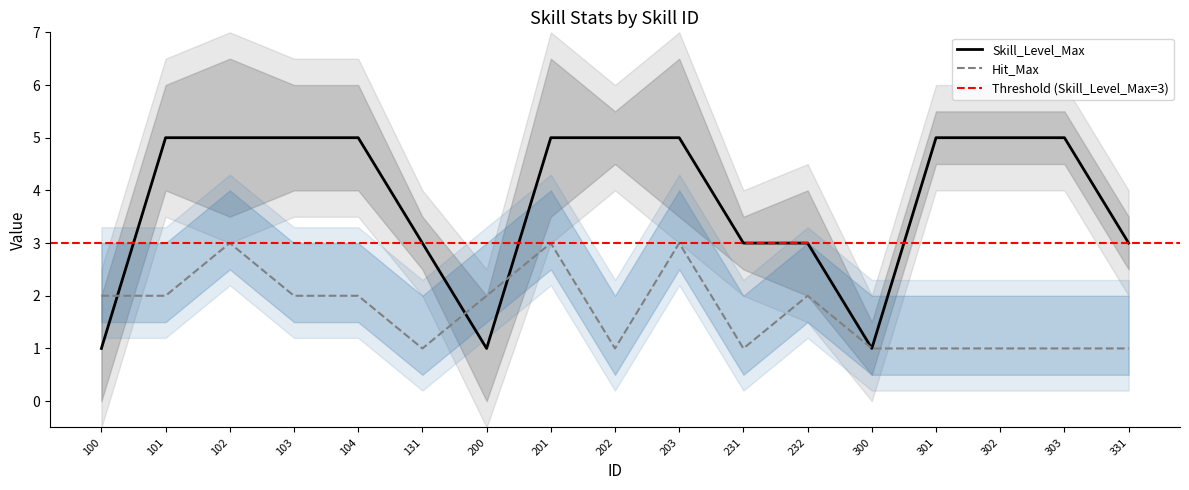

Is it true that Hit_Max equals 2 at 103?

True